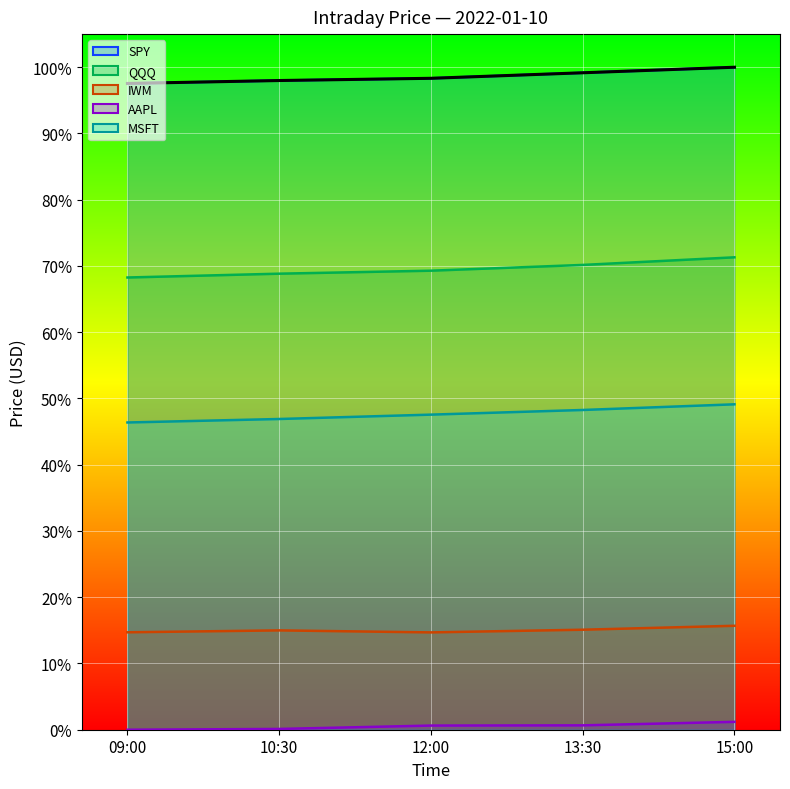

Count the IWM values in the range 0 to 1.

5